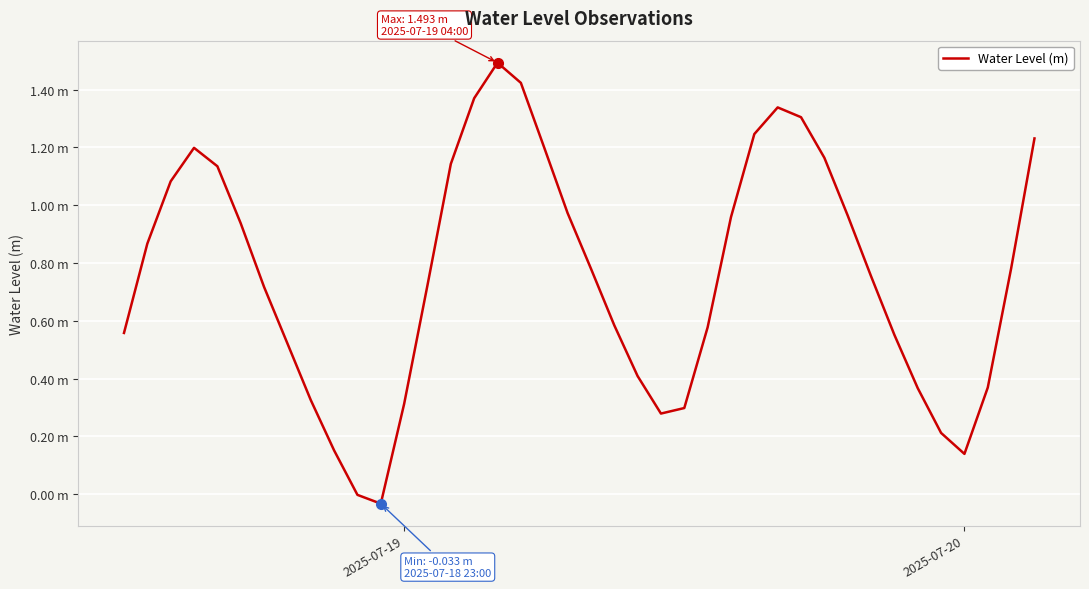

Is this an area chart (filled region under the line)?

No